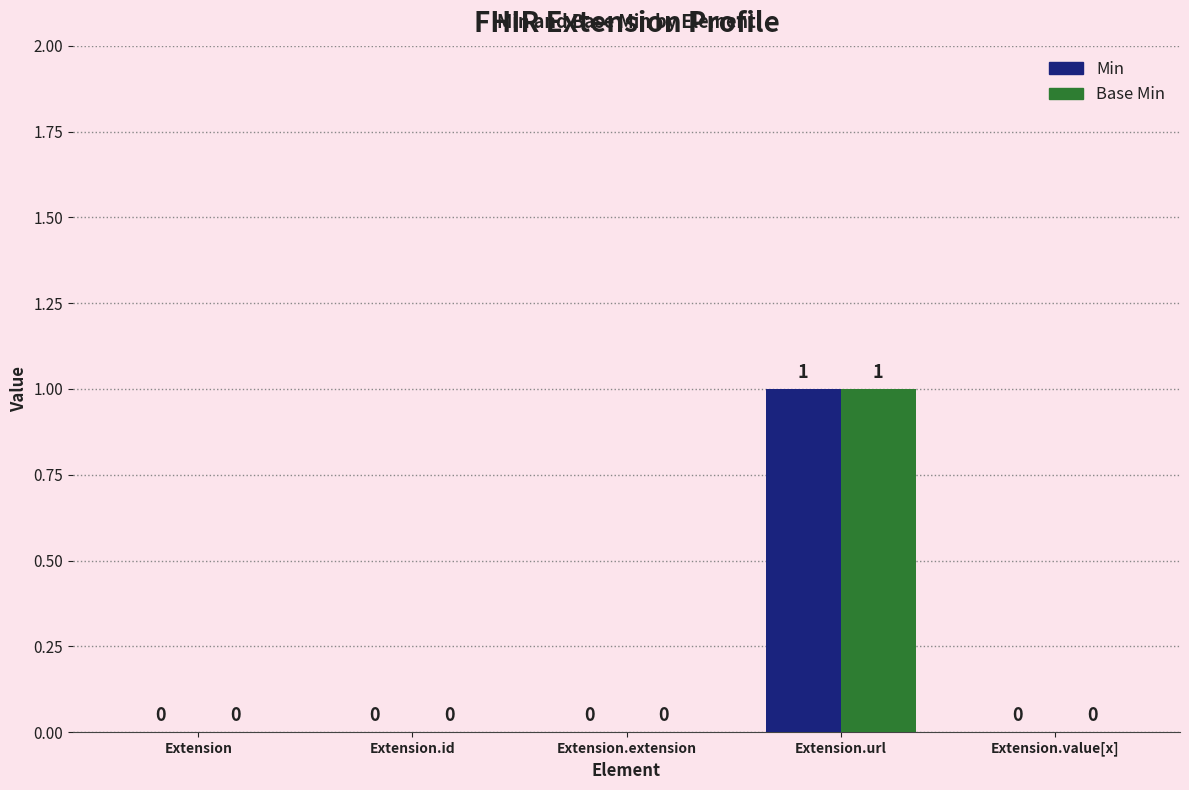

The value of Base Min at Extension.value[x] is 0. True or false?

True